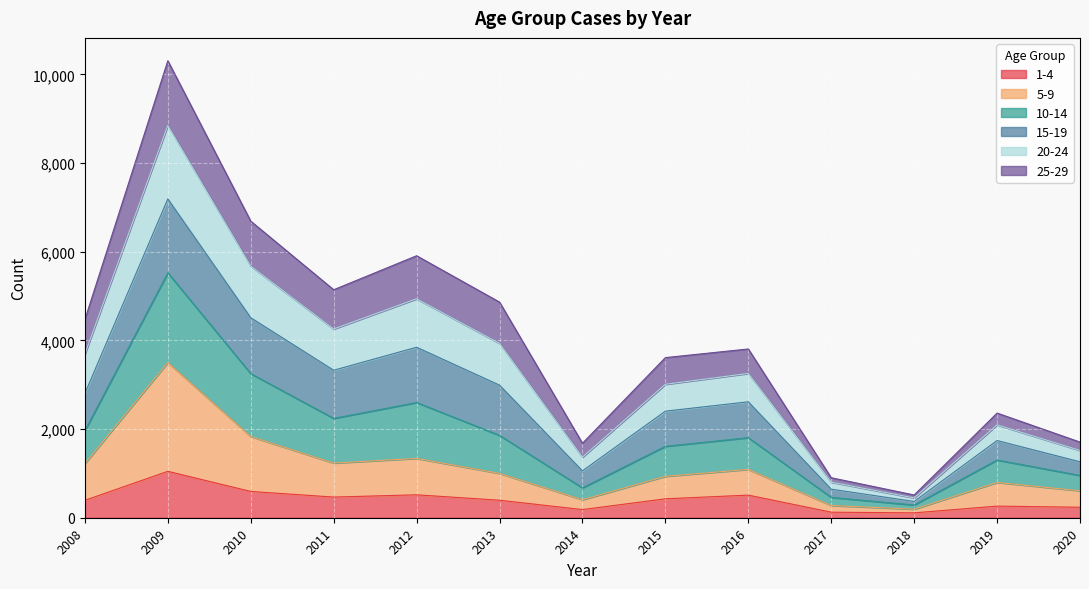

At which category is the sum across all series the highest?

2009